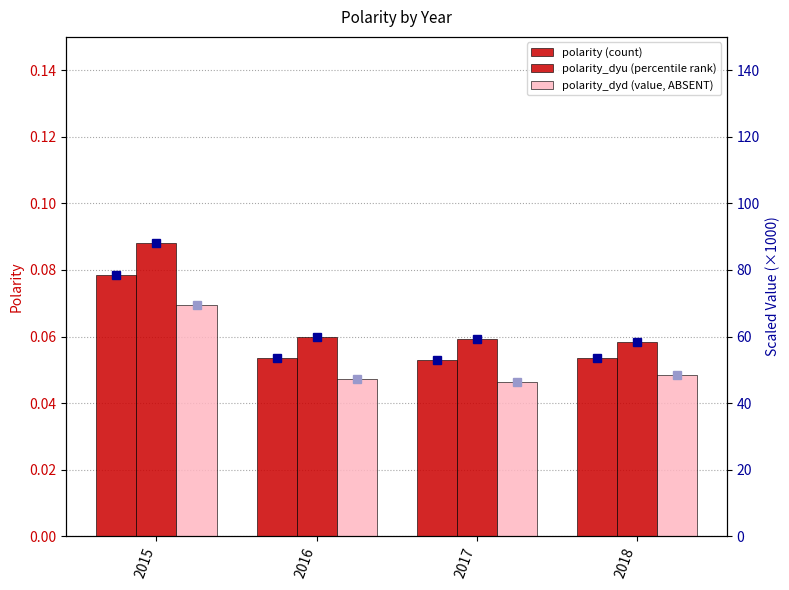

The polarity_dyu (scaled) series shows 26.3 at 2015. True or false?

False